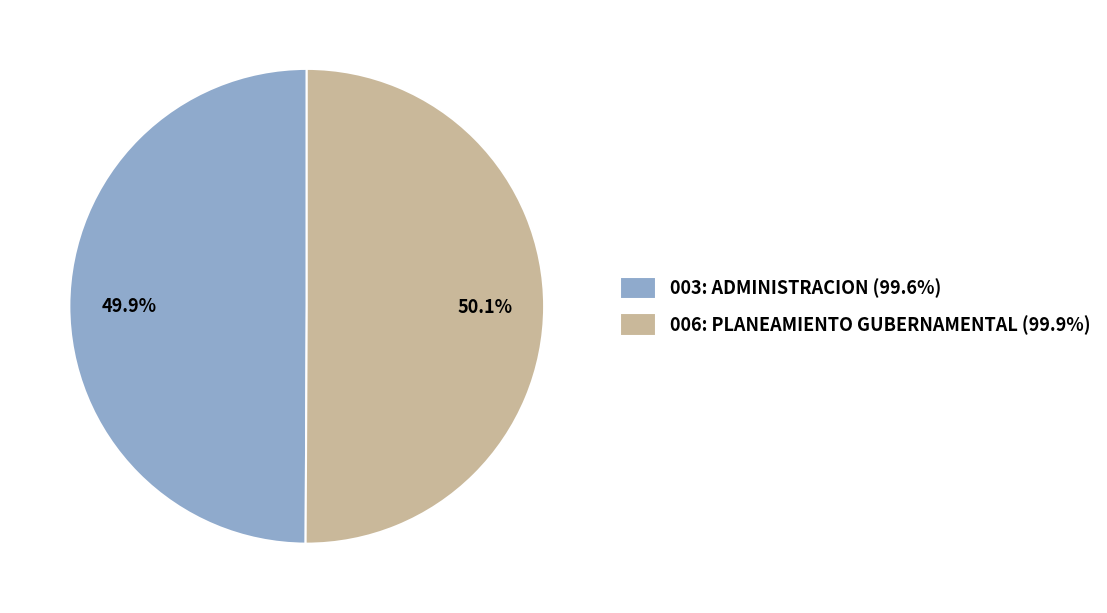

Approximately how many times larger is the value at 006: PLANEAMIENTO GUBERNAMENTAL (99.9%) compared to 003: ADMINISTRACION (99.6%)?

1.0